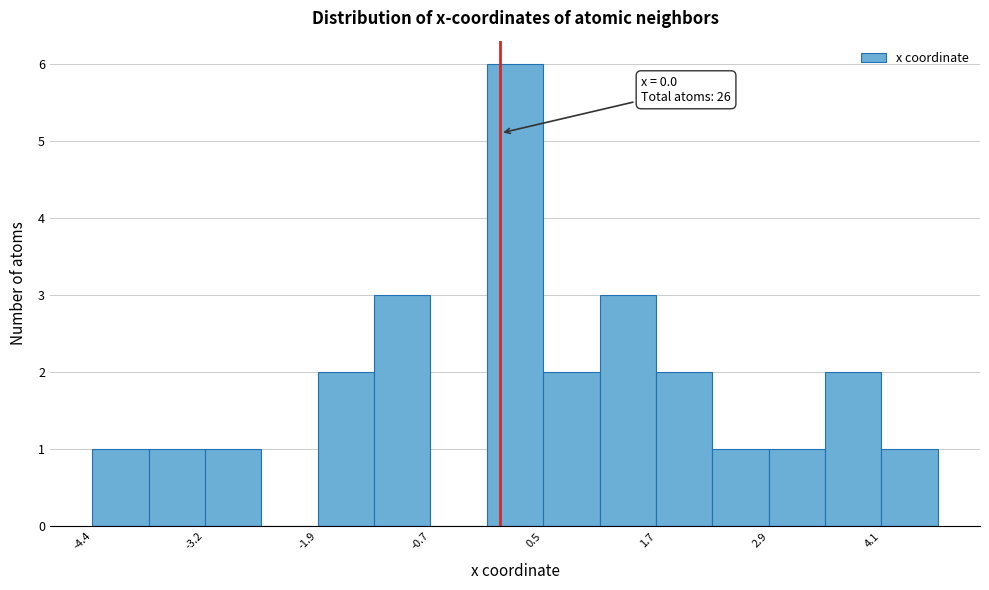

Around what value on the x-axis is the tallest bar? Give the approximate position of its centre, as read against the axis.

0.2